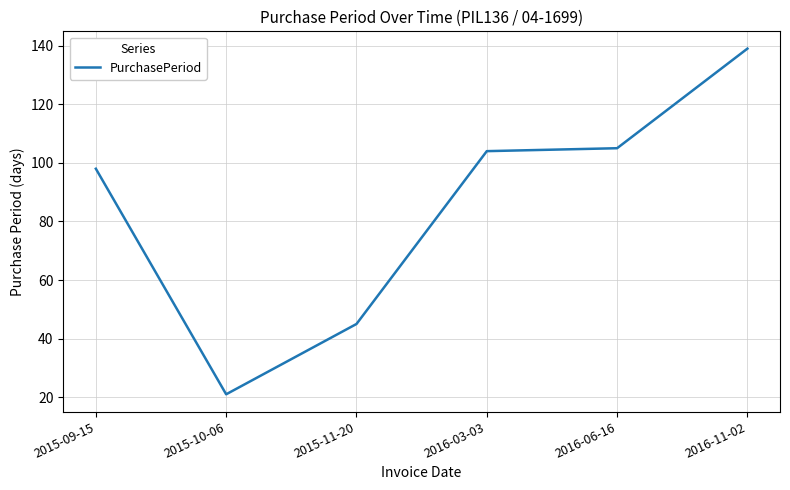

Is it true that the value at 2016-03-03 is 104?

True